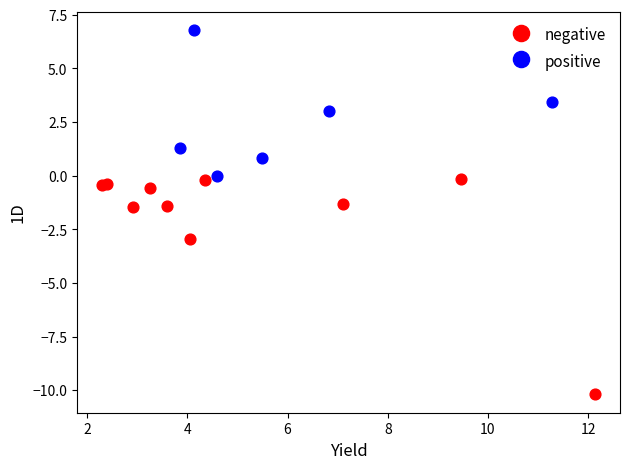

Which series contains the lowest Y value?

negative